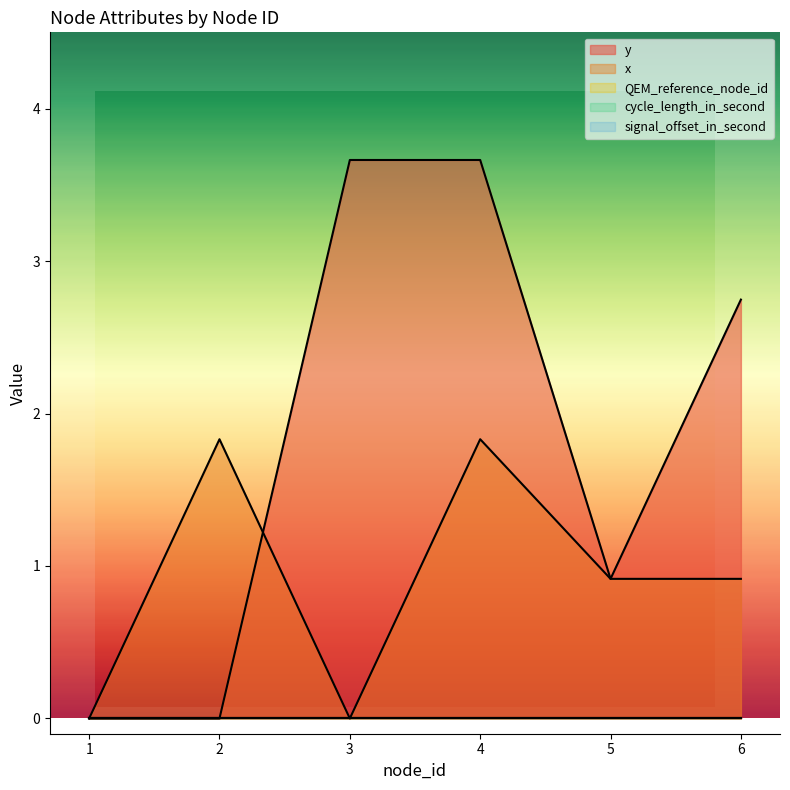

How many values in the x series exceed 0?

4